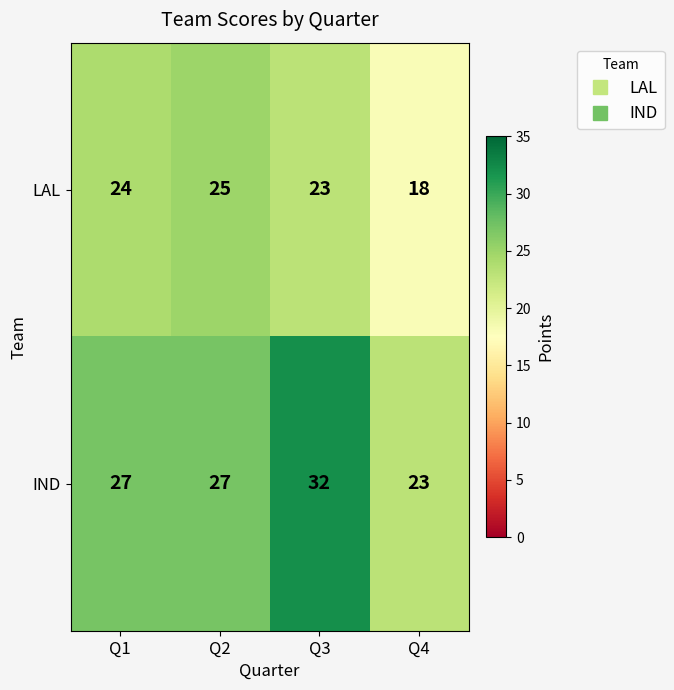

Count the IND values in the range 27 to 32.

3